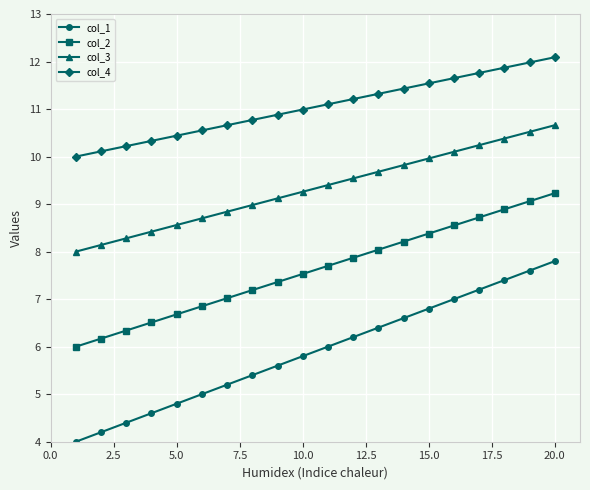

What is the average value of the col_2 series?

7.6